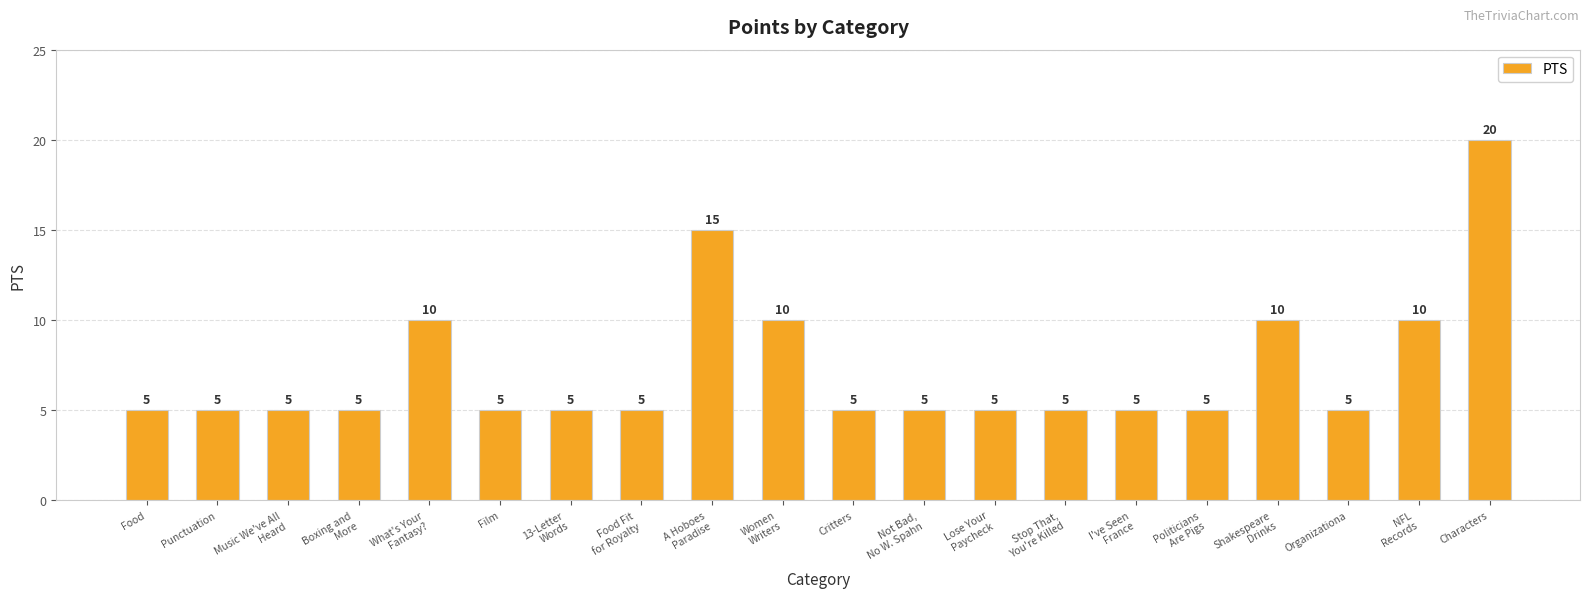

Which category has the highest value across all series?

Characters